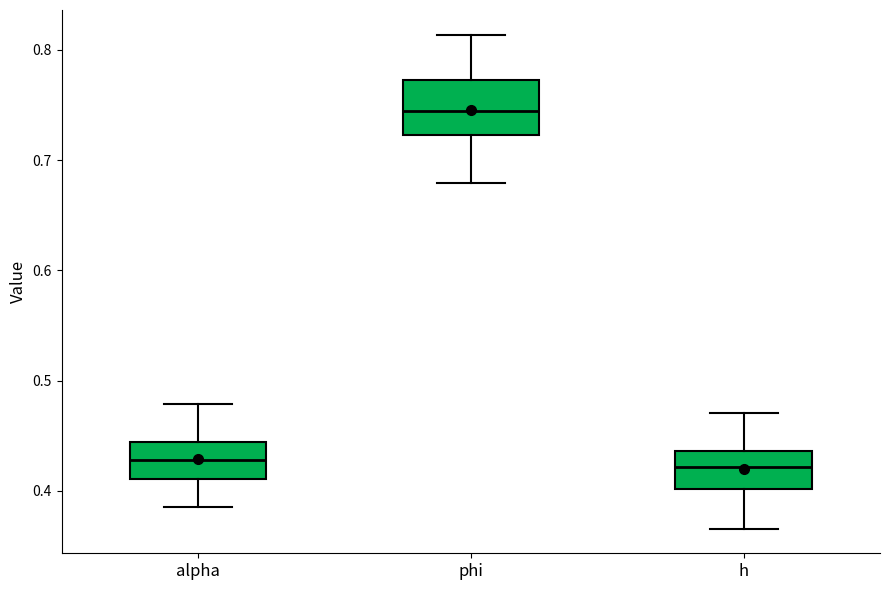

Reading left to right, read every box against the y-axis: the position of its median line, the range the box covers, and the ends of its whiskers. The values are not printed on the chart, so give them approximately, as read against the axis.

alpha: median 0.43, box 0.41 to 0.44, whiskers 0.39 to 0.48
phi: median 0.74, box 0.72 to 0.77, whiskers 0.68 to 0.81
h: median 0.42, box 0.40 to 0.44, whiskers 0.37 to 0.47